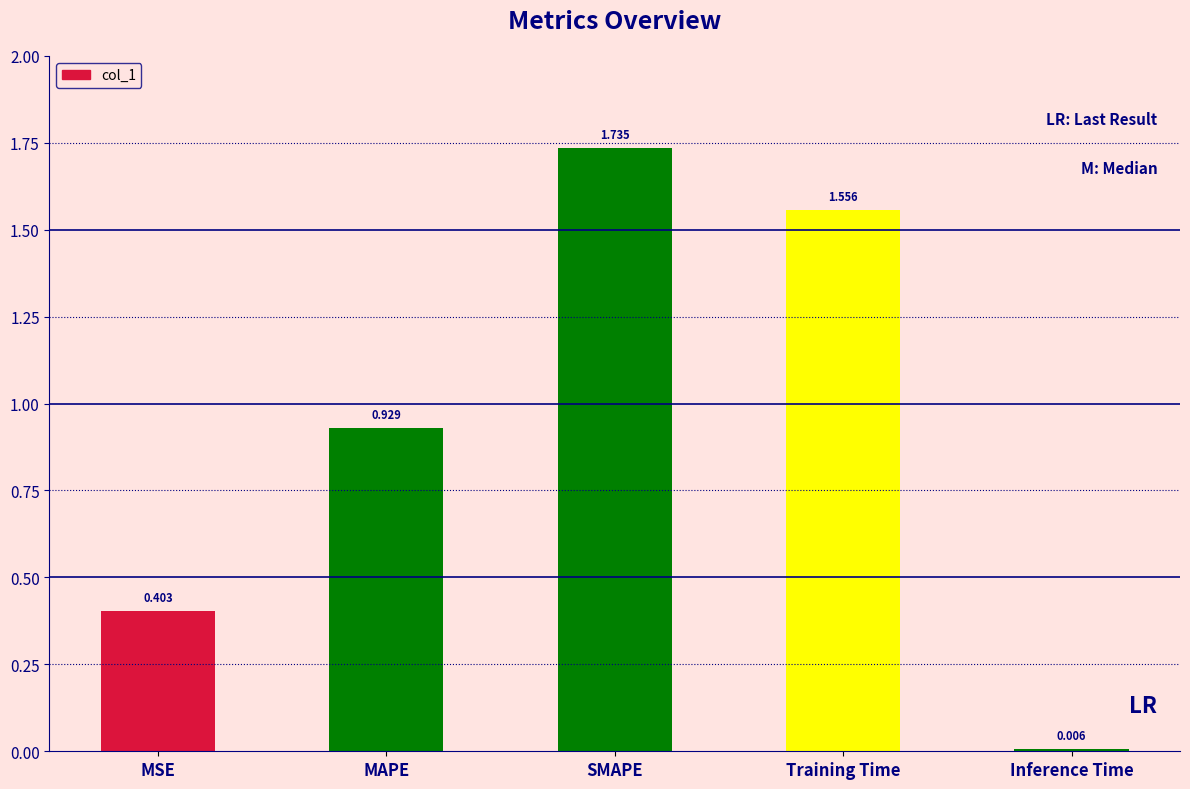

Which has a higher value, MSE or Training Time?

Training Time